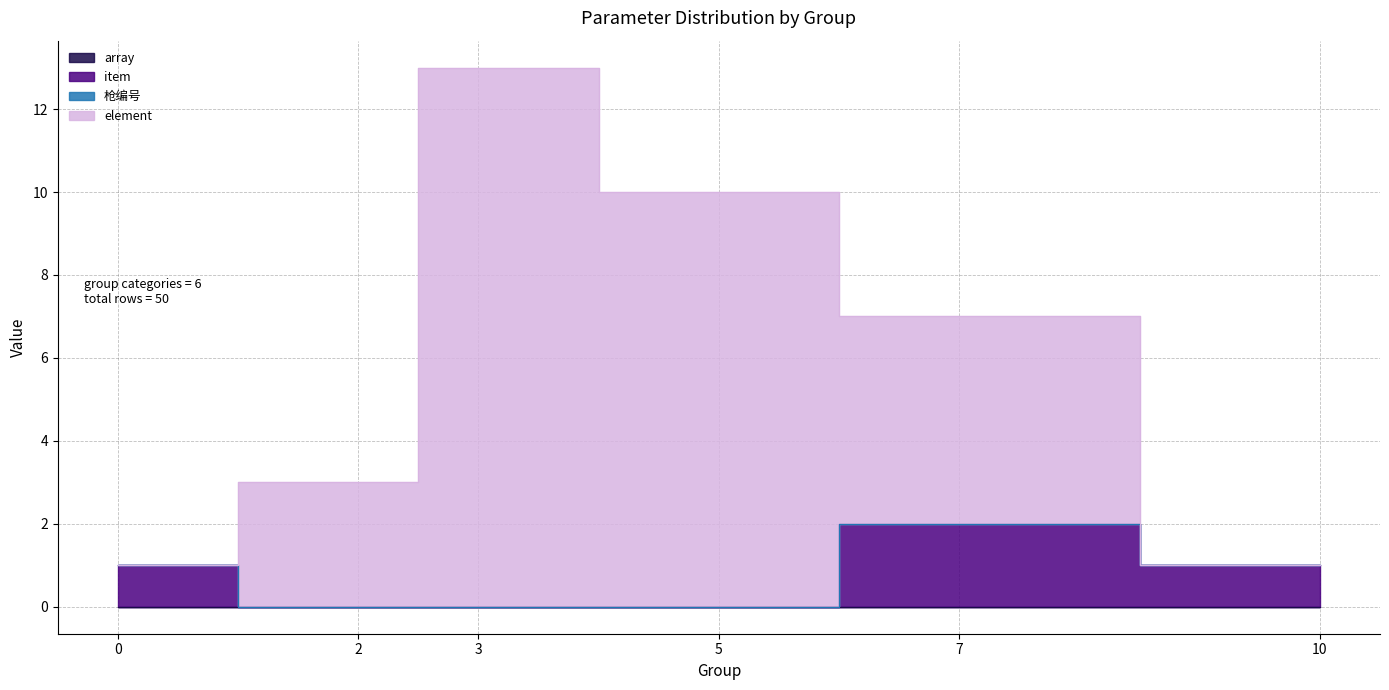

At which label is element closest to 7?

7